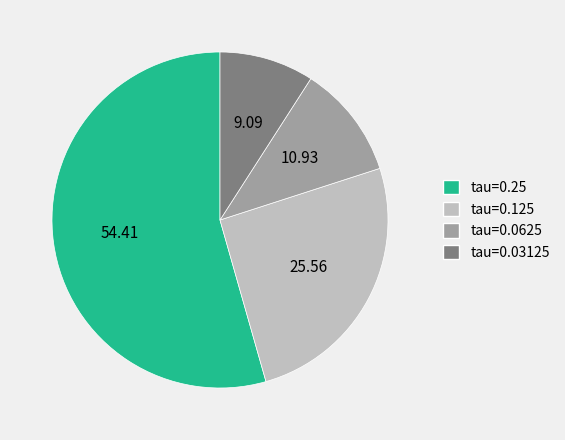

Rank the categories by value from highest to lowest.

tau=0.25, tau=0.125, tau=0.0625, tau=0.03125